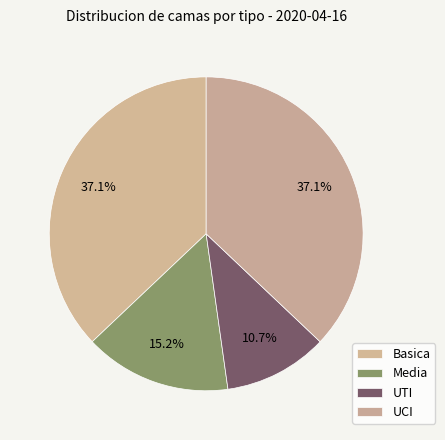

Is there a majority slice in this chart?

No